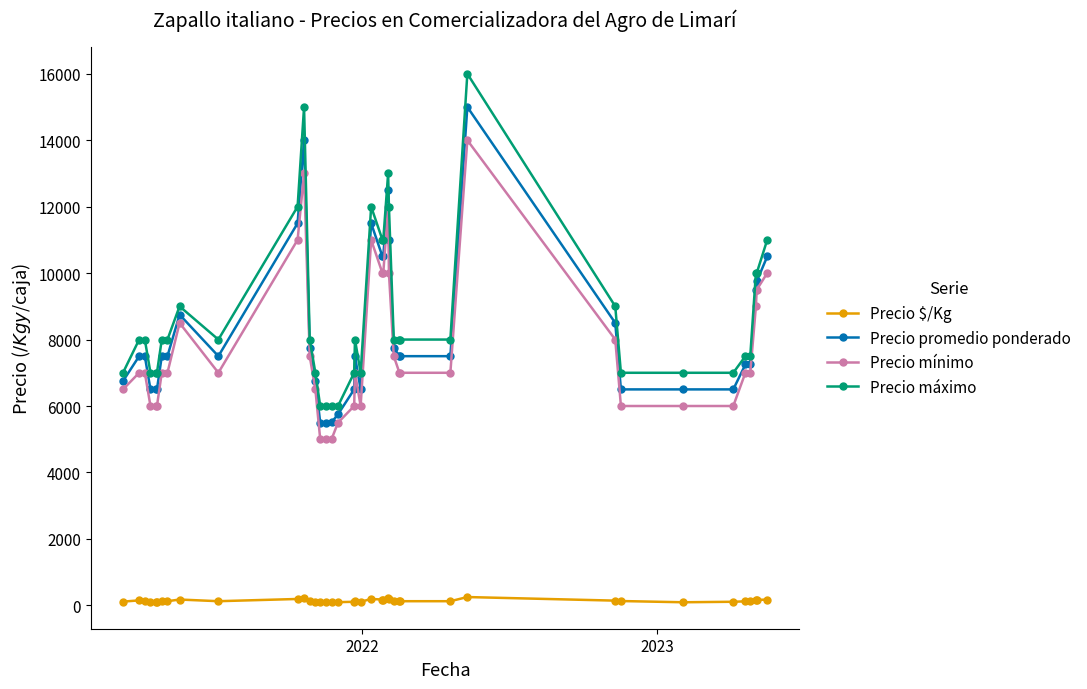

What is the greatest value displayed?

16000